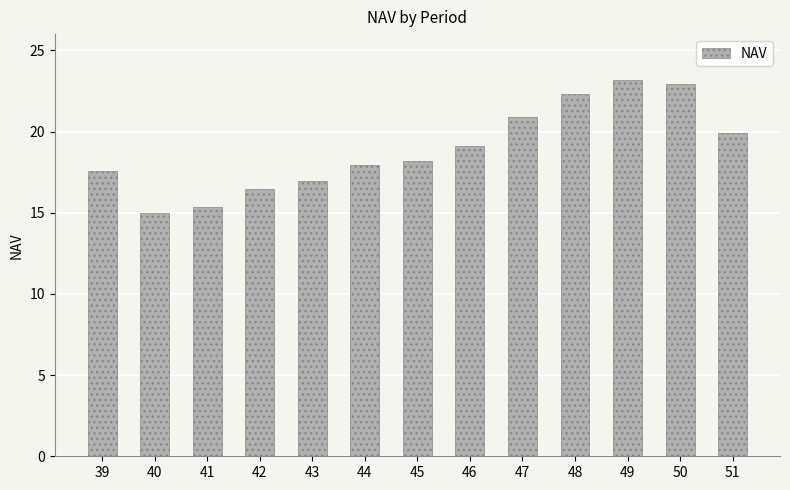

Is it true that the value at 51 is 8.8?

False